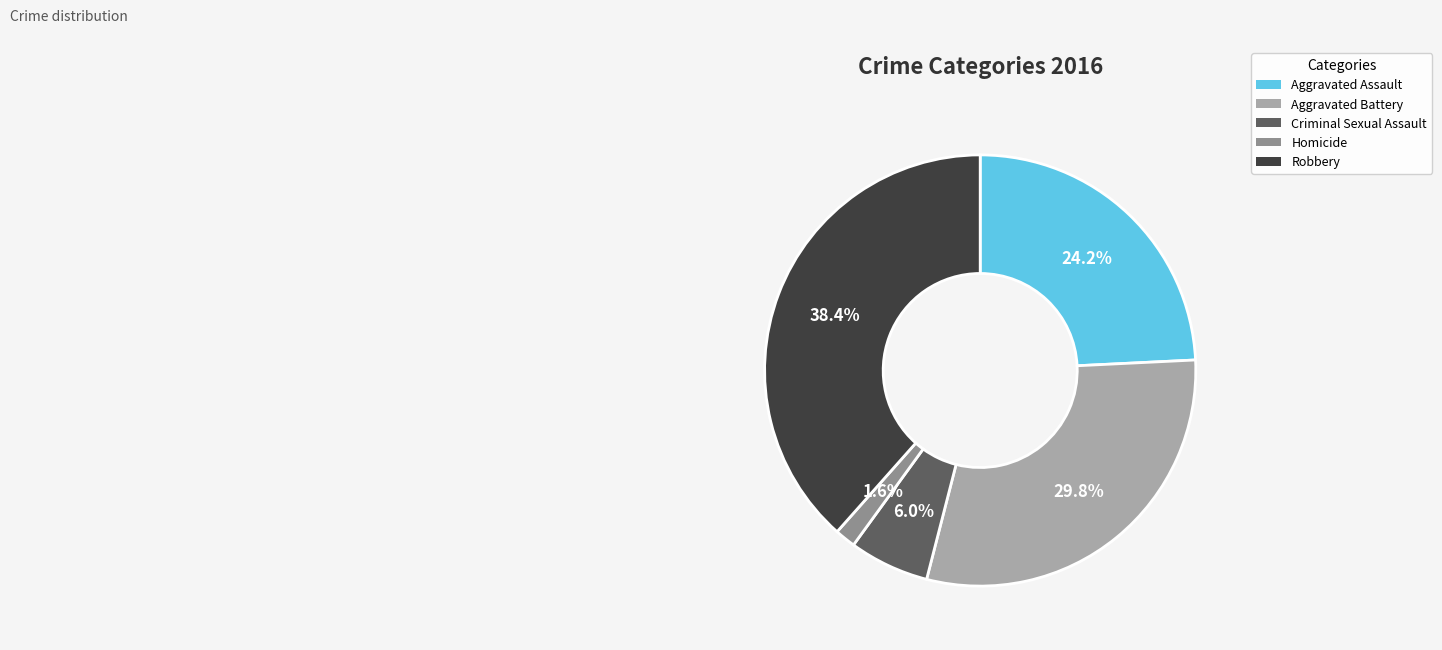

The Aggravated Battery slice represents 30% of the pie. True or false?

True